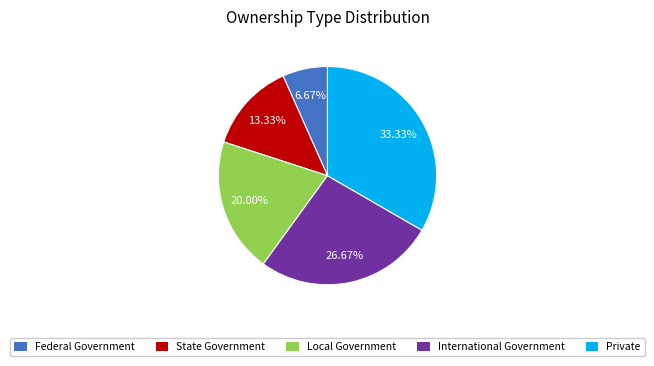

What is the total percentage of Federal Government and State Government?

20.0%